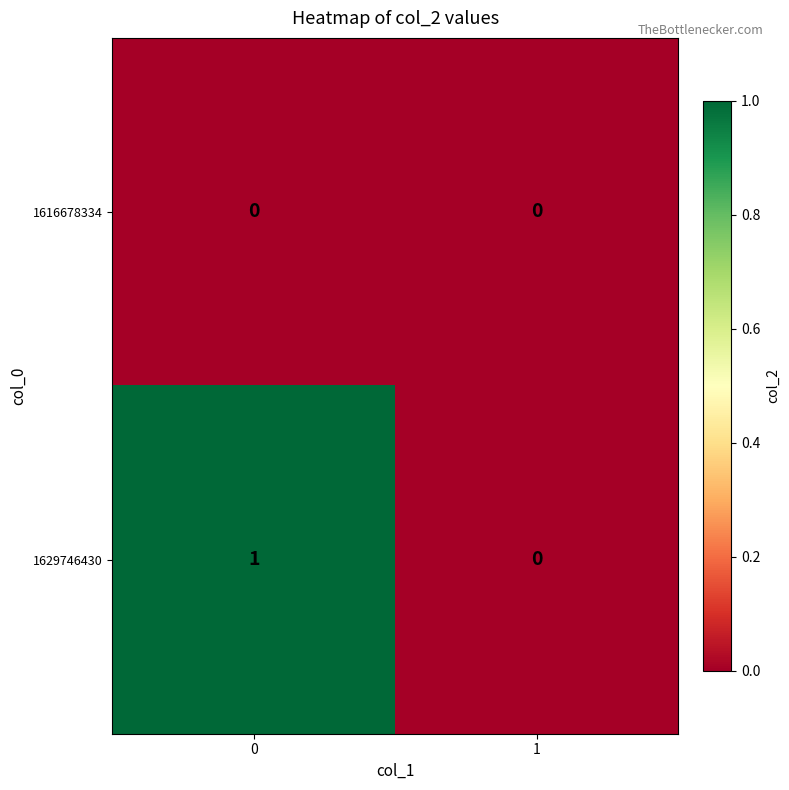

Rank the series by their average value, from highest to lowest.

1629746430, 1616678334